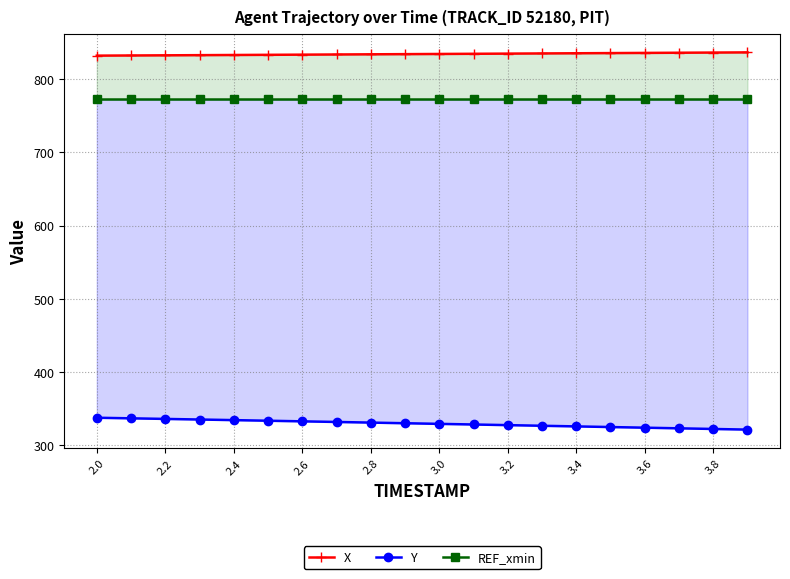

True or false: X has a value of 1156.0 at 2.2.

False